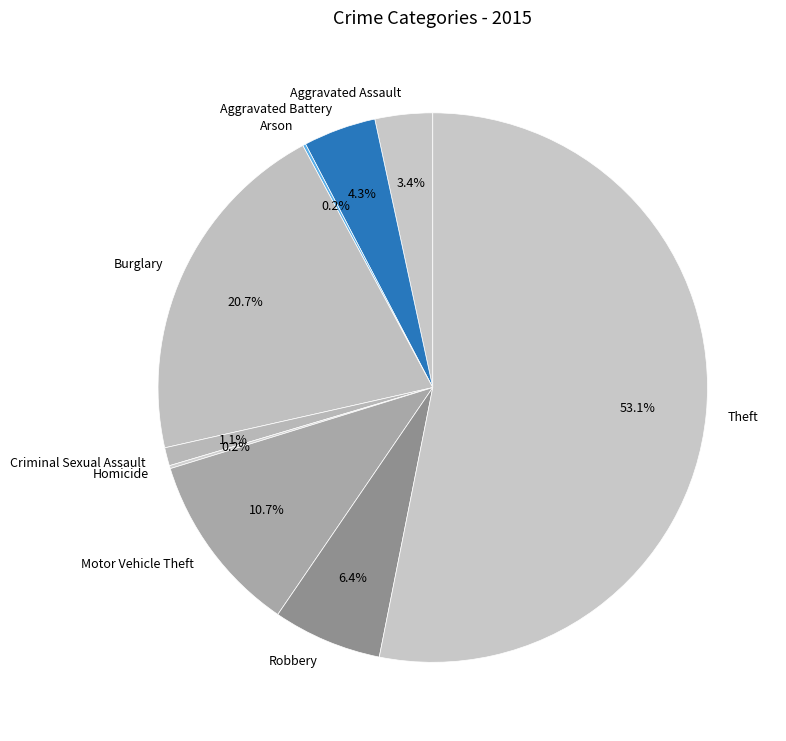

The Robbery slice represents 17% of the pie. True or false?

False